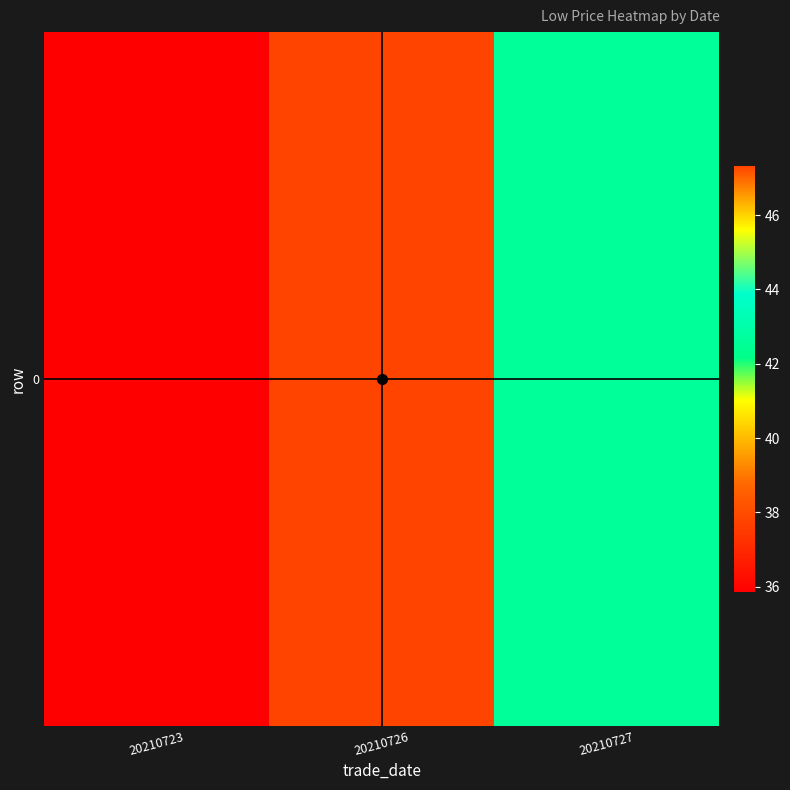

What is the change in value from 20210723 to 20210727?

+6.7